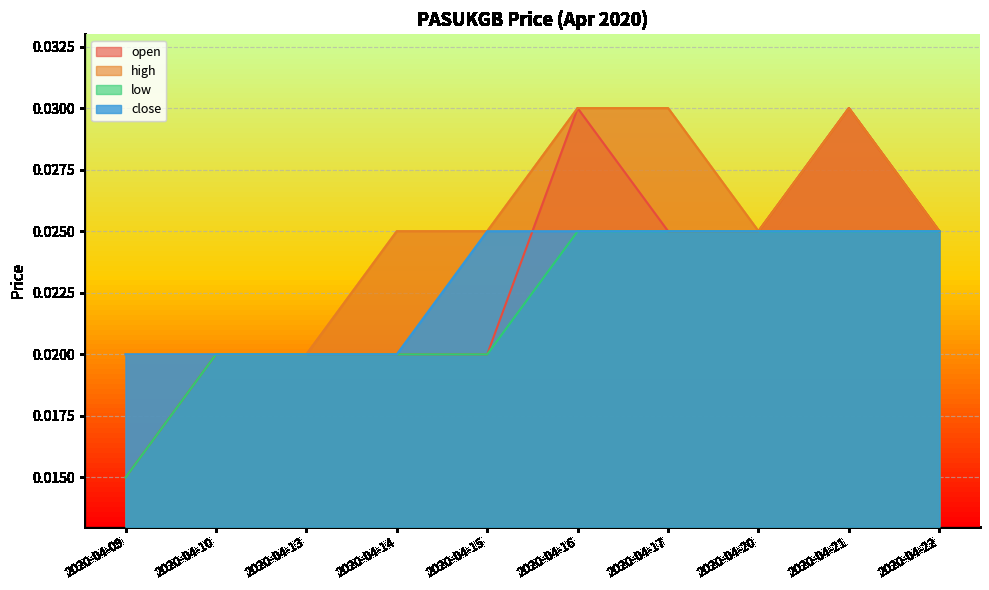

Does the chart have visible grid lines?

Yes